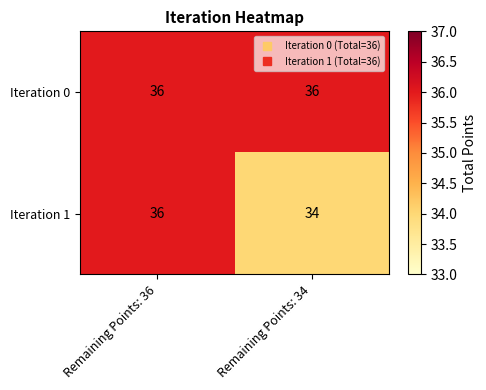

Reading left to right, what are all the values shown in this chart?

Iteration 0: 36	36
Iteration 1: 36	34